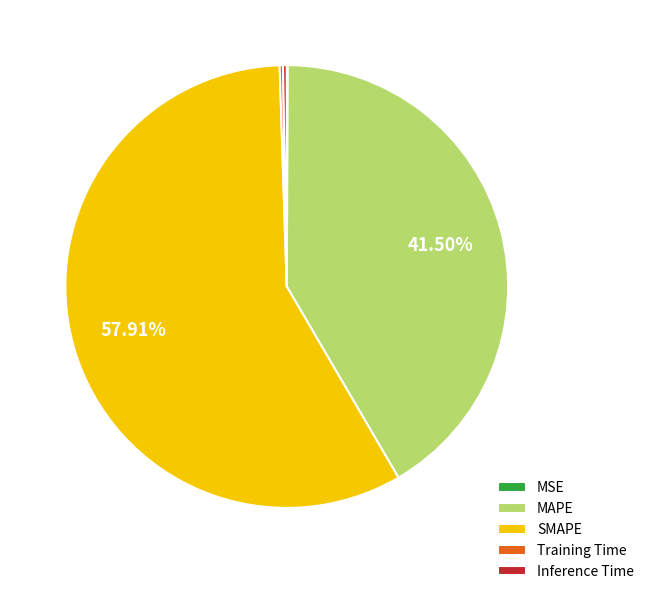

What is the ratio of the value at SMAPE to the value at MAPE?

1.4